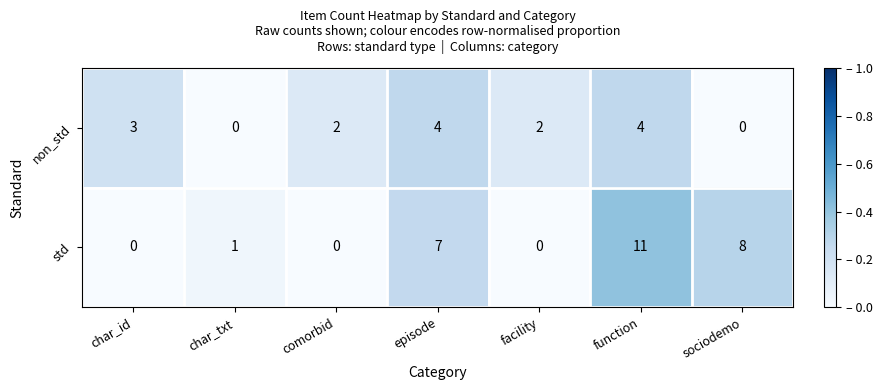

Reading left to right, list all the values displayed in this chart.

non_std: char_id=3	char_txt=0	comorbid=2	episode=4	facility=2	function=4	sociodemo=0
std: char_id=0	char_txt=1	comorbid=0	episode=7	facility=0	function=11	sociodemo=8